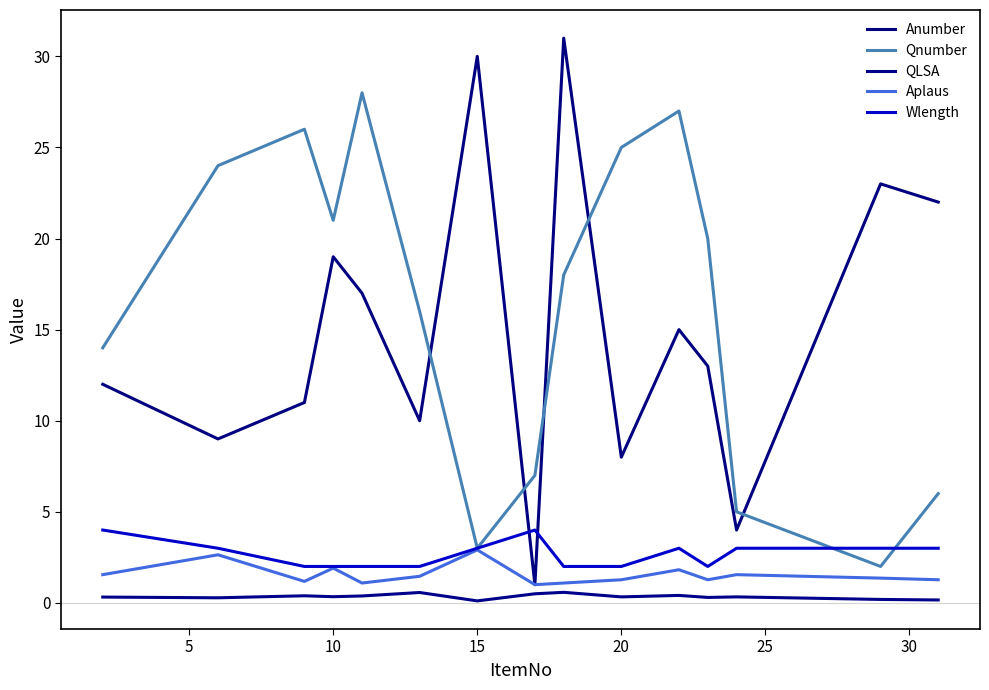

Where does the Anumber series first go above 13?

10